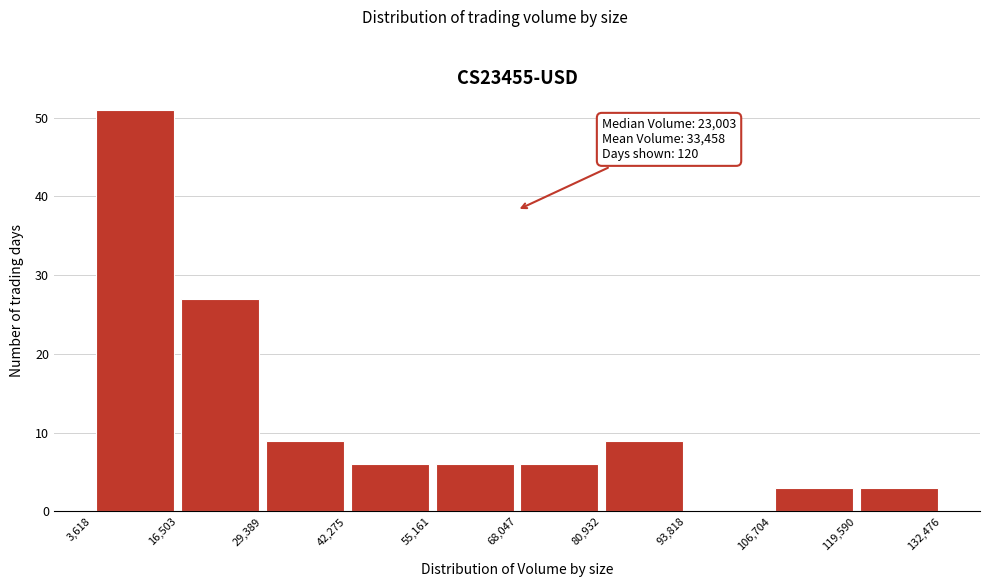

Over which range of the x-axis is the bar tallest?

3,618 to 16,503